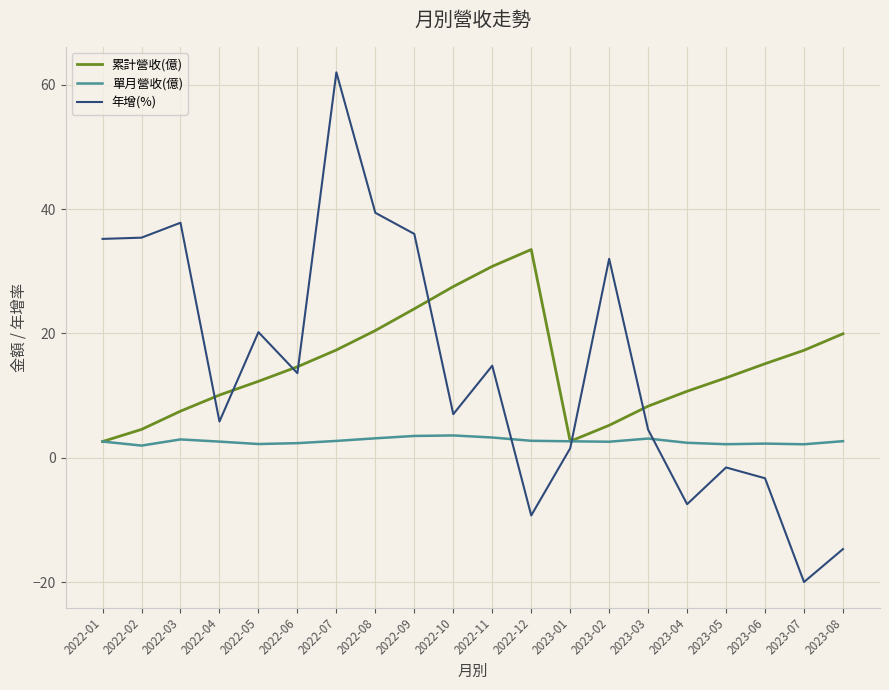

What is the minimum value for 累計營收(億)?

2.6